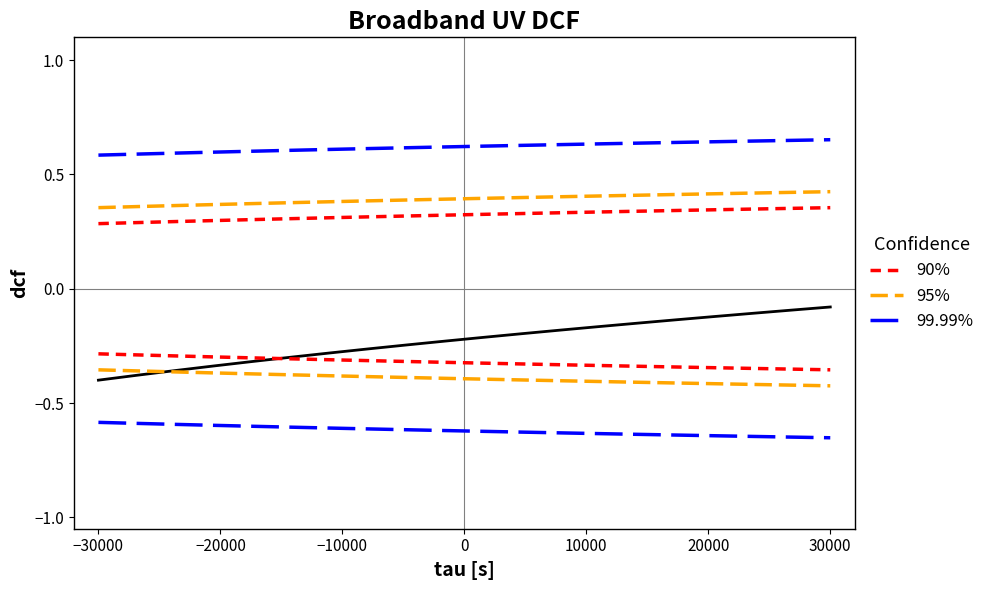

Rank the series by their maximum value, from lowest to highest.

DCF, 90%, 95%, 99.99%